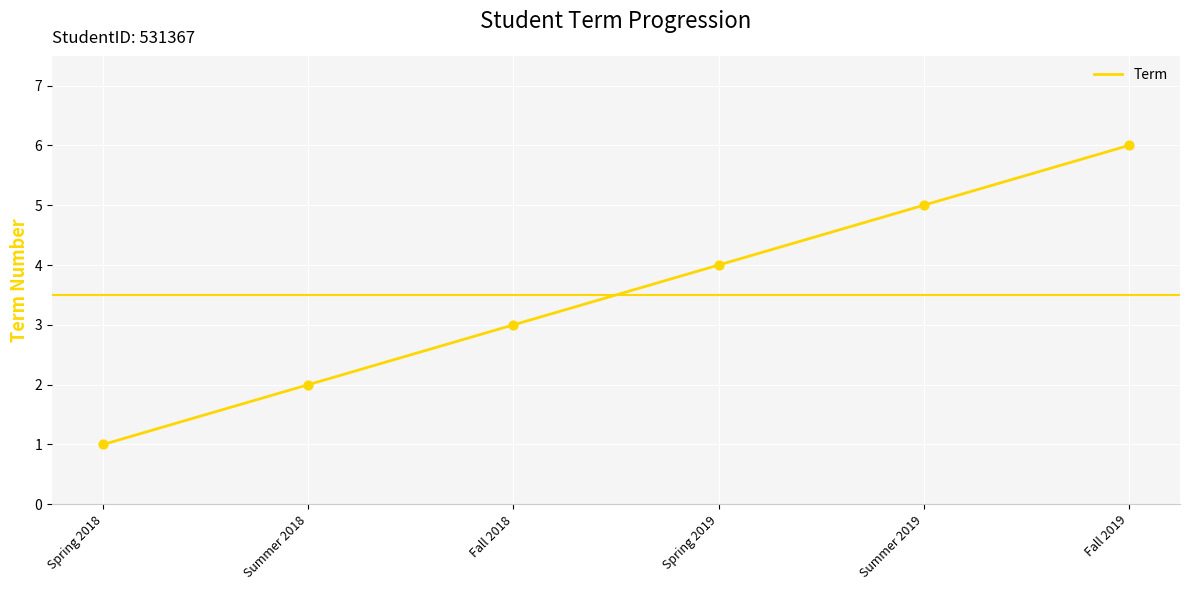

Which has a higher value, Fall 2018 or Summer 2019?

Summer 2019